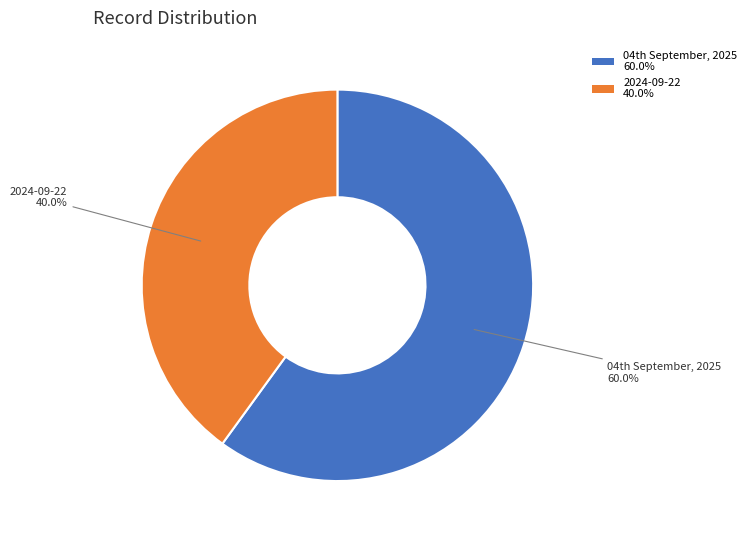

Count the number of slices in the pie.

2